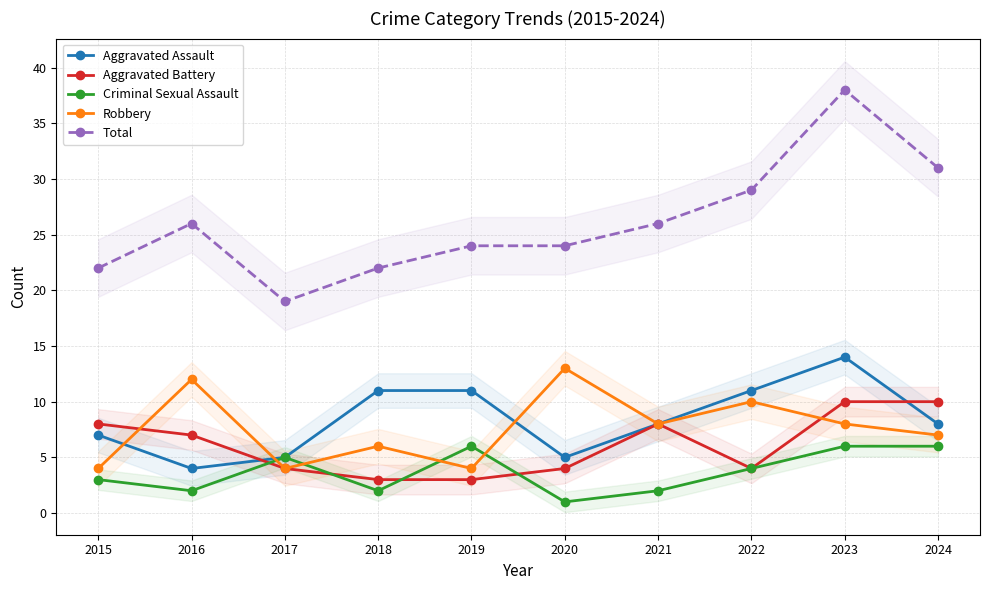

Where does the Criminal Sexual Assault series first go above 4?

2017